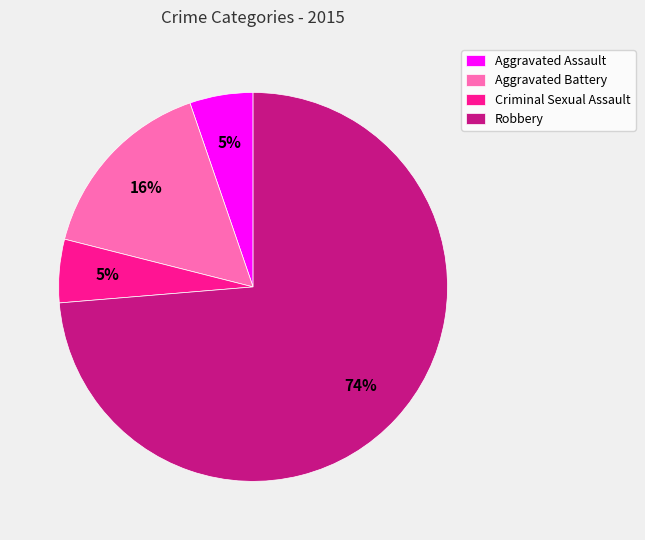

To the nearest percent, what is the combined percentage of Criminal Sexual Assault and Robbery?

79%